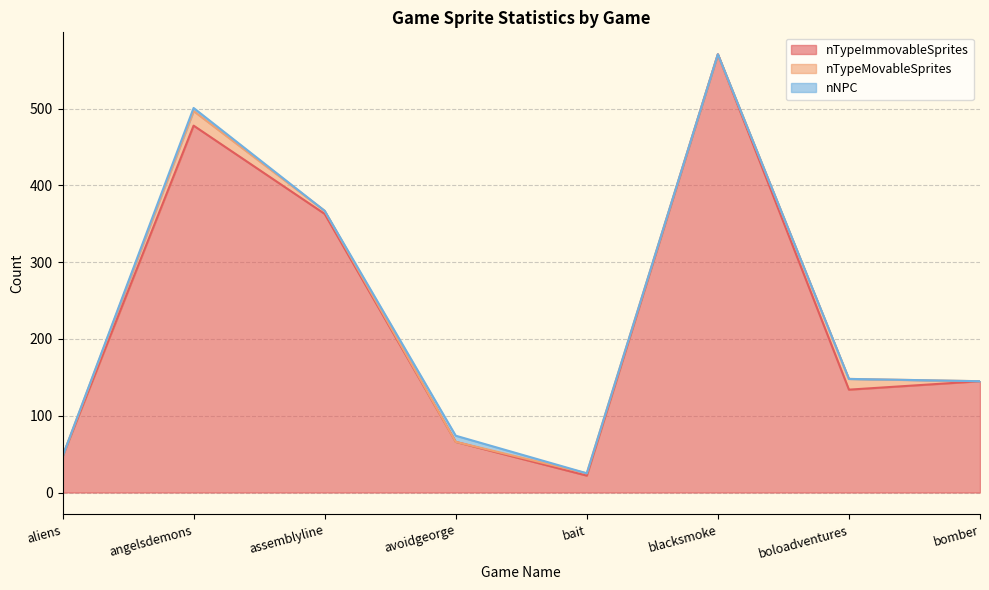

What is the highest value of the nTypeMovableSprites series?

19